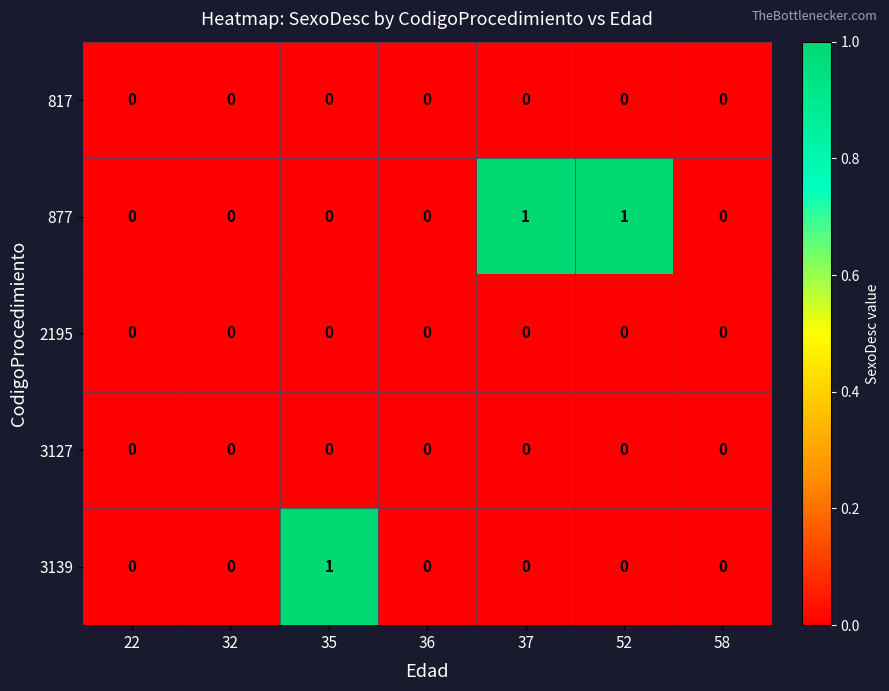

Count the 3139 values in the range 0 to 1.

7